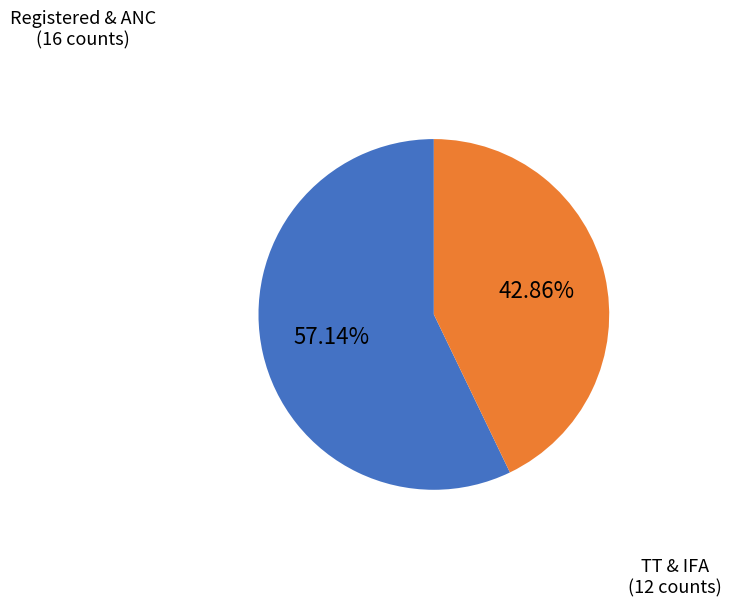

How many segments does this pie chart have?

2